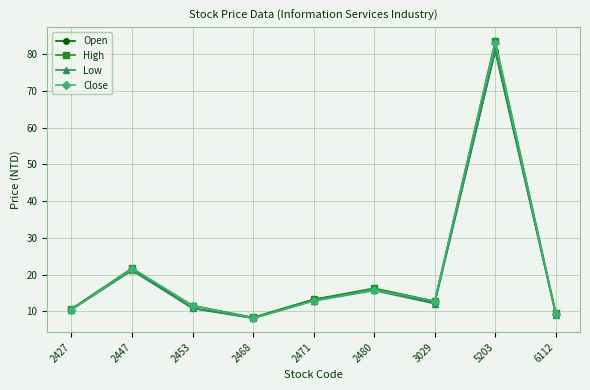

At which label is Low closest to 44?

2447